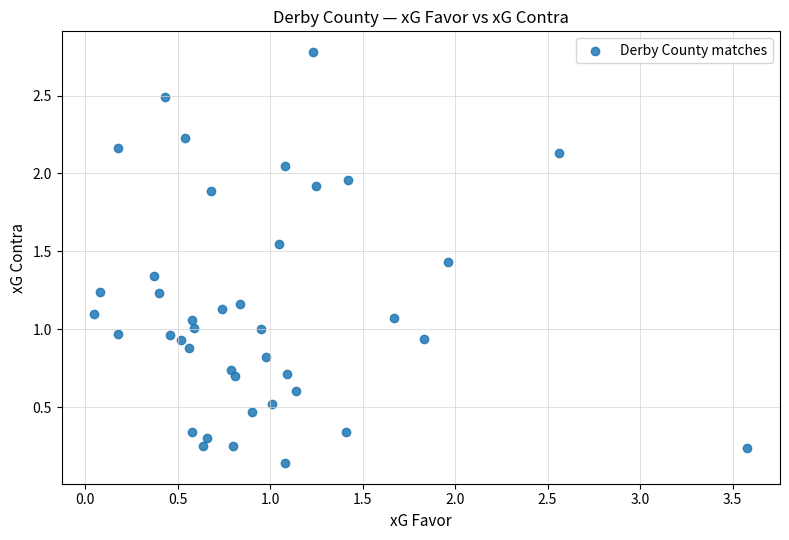

What is the range of X values (max minus min)?

3.5